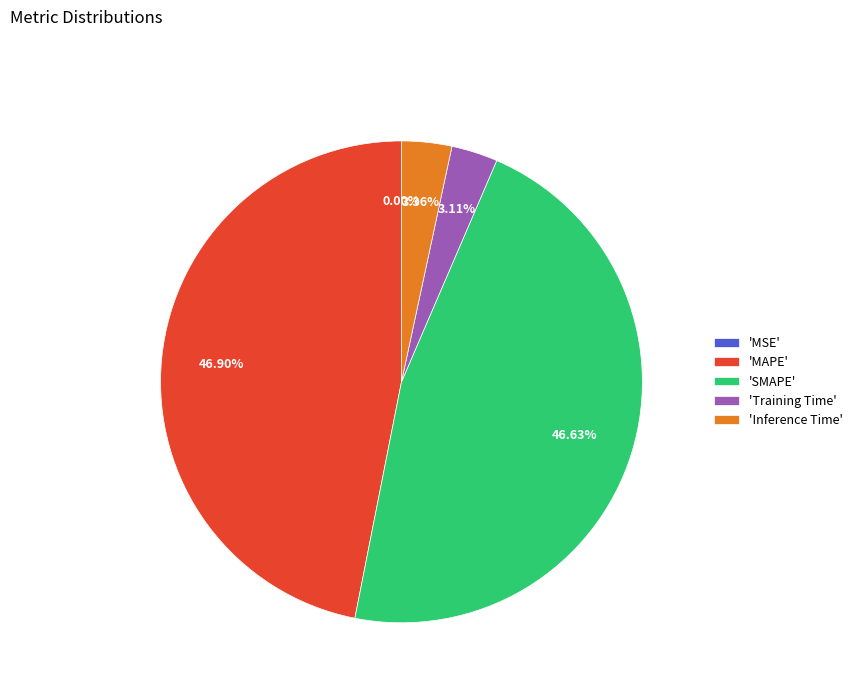

Is 'MAPE' the majority of the pie?

No